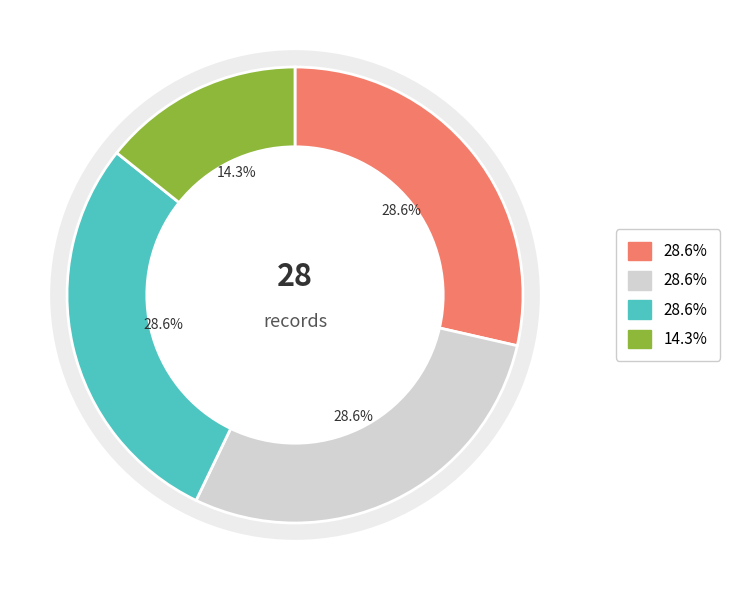

True or false: Day 28 accounts for 29% of the total.

True